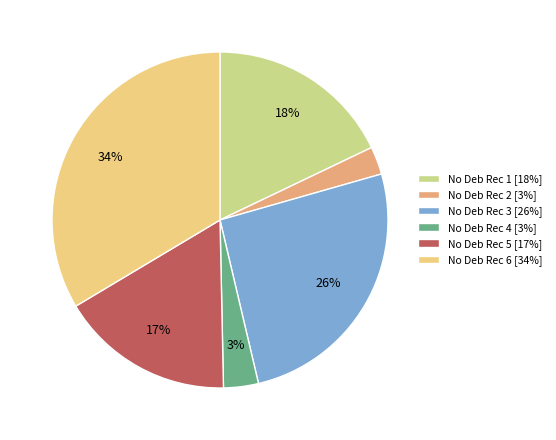

Does No Deb Rec 1 [18%] represent more than half of the total?

No